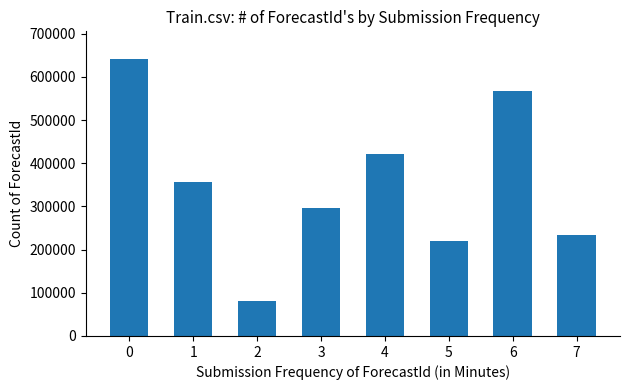

Approximately how many times larger is the value at 6 compared to 7?

2.4